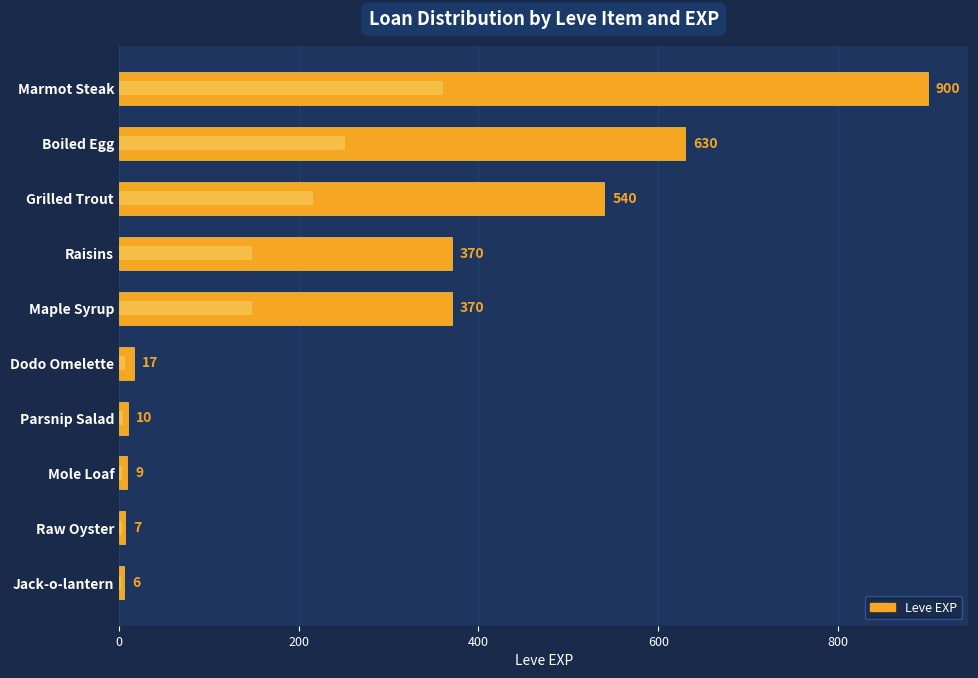

What is the approximate value at Marmot Steak, to the nearest 50?

900